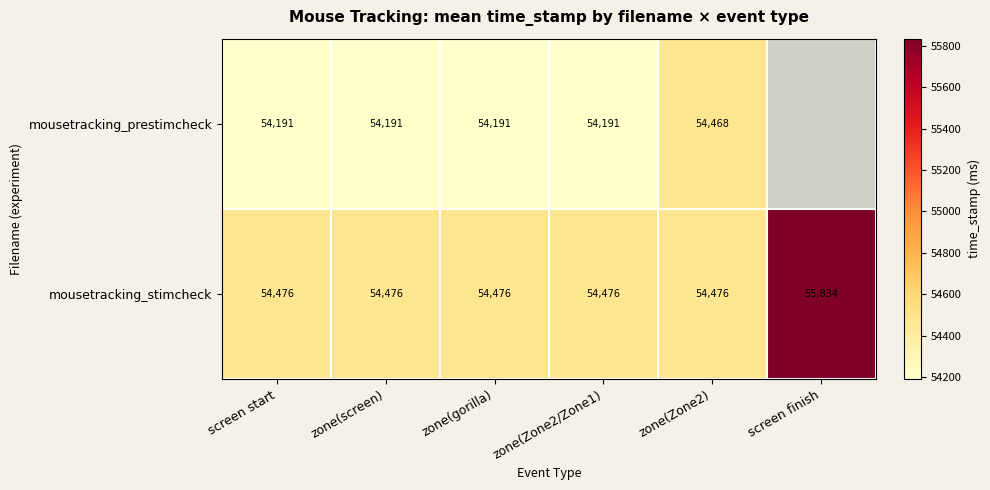

What is the spread (max minus min) of values at zone(gorilla)?

285.0